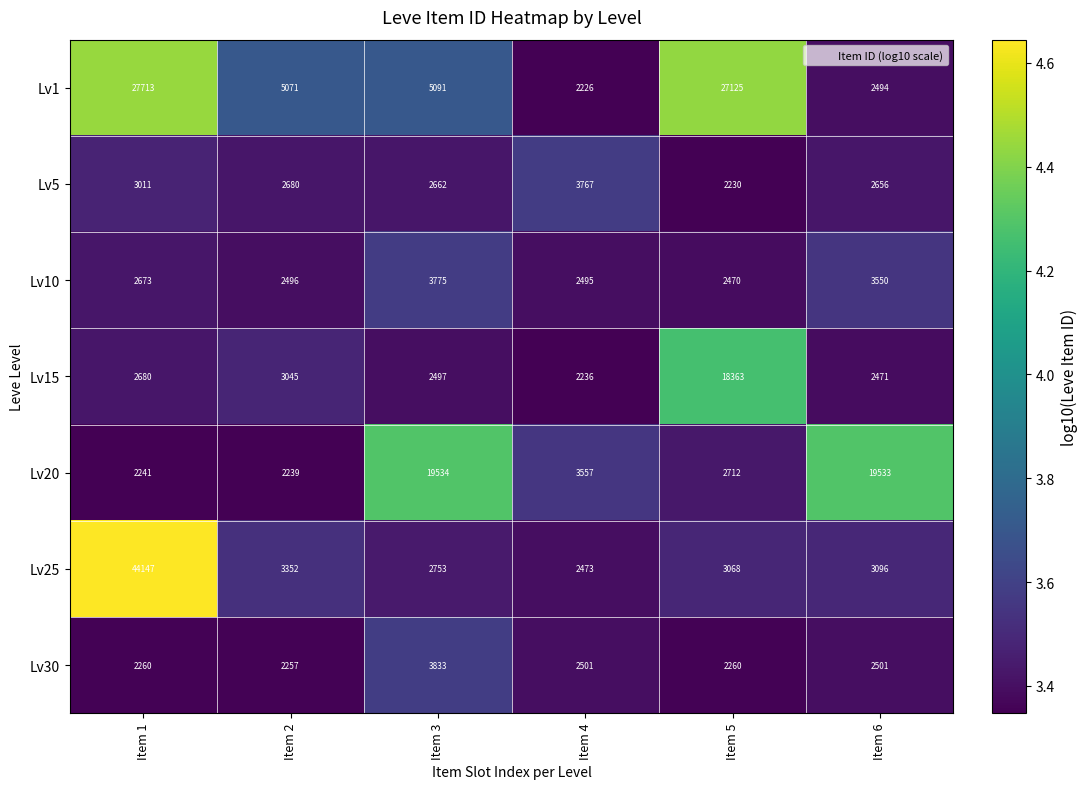

Which series changed the most between Item 1 and Item 5?

Lv25